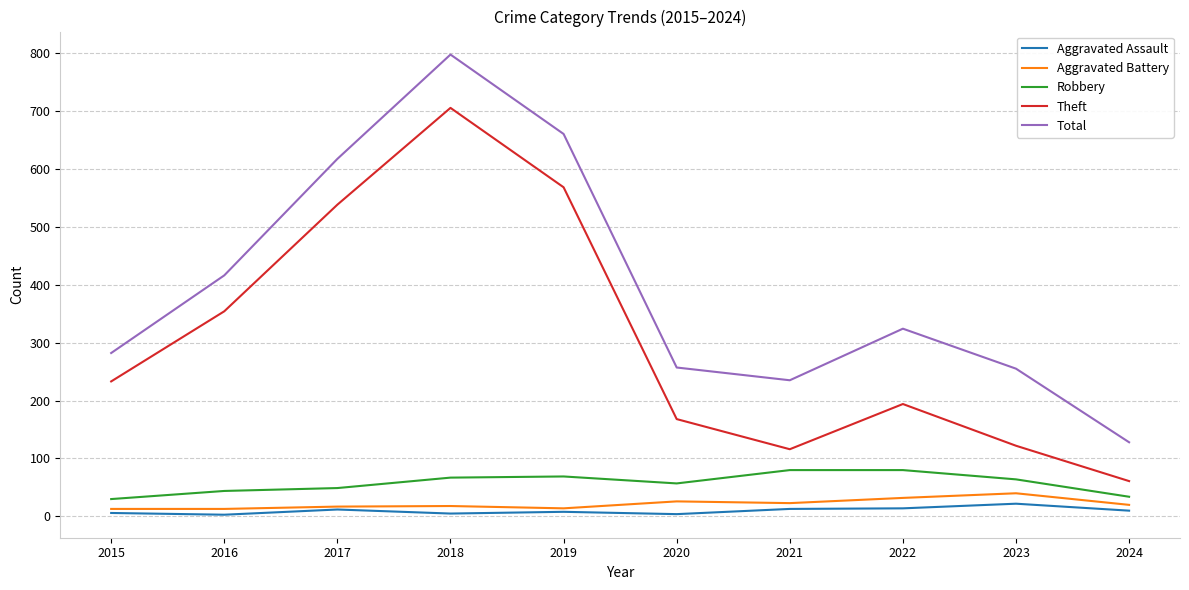

What is the difference between the Robbery values at 2017 and 2021?

31